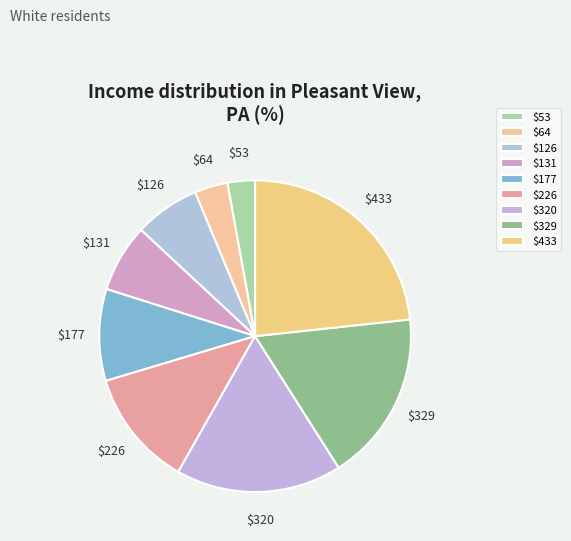

Does $126 account for over 50% of the chart?

No